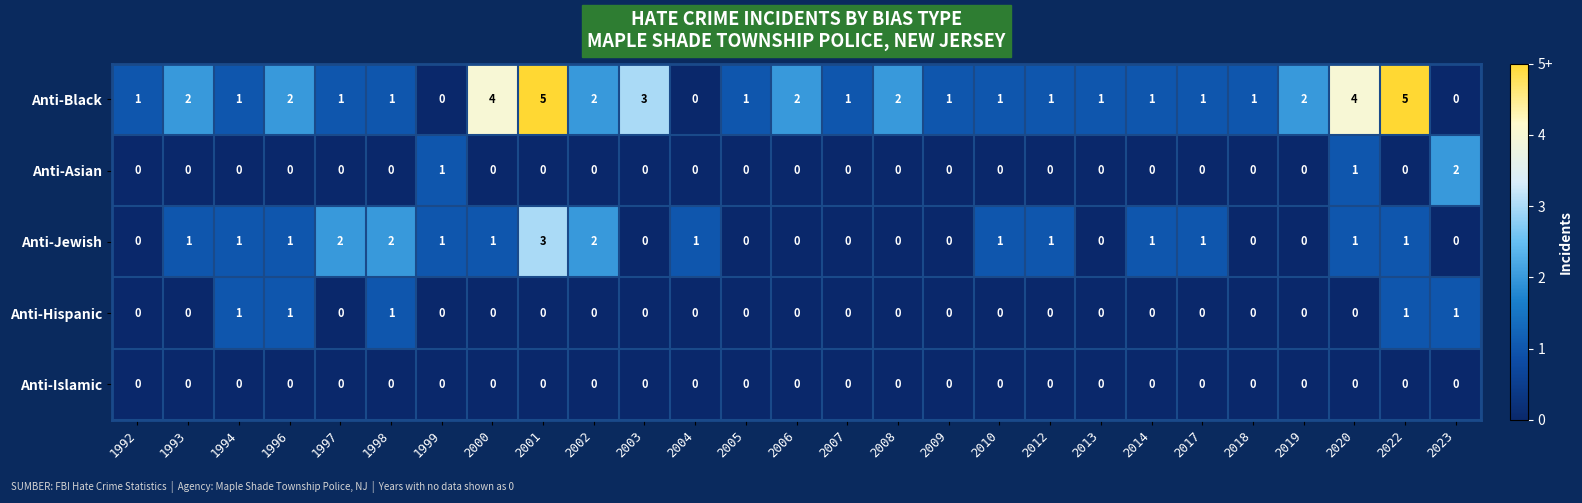

What is the greatest value displayed?

5